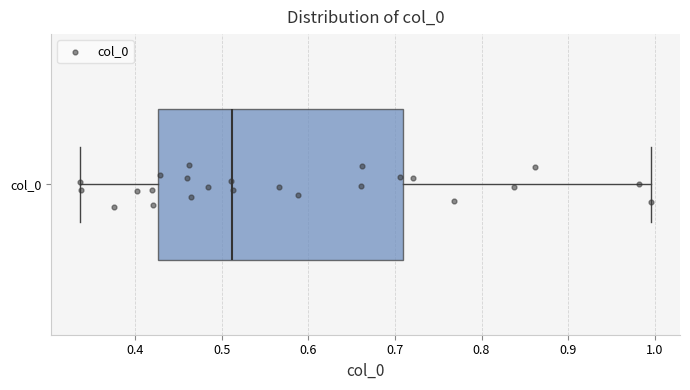

Read this box plot against the x-axis: the position of the median line, the range covered by the box, and the ends of both whiskers. The values are not printed on the chart, so give them approximately, as read against the axis.

median 0.51, box 0.43 to 0.71, whiskers 0.34 to 1.00